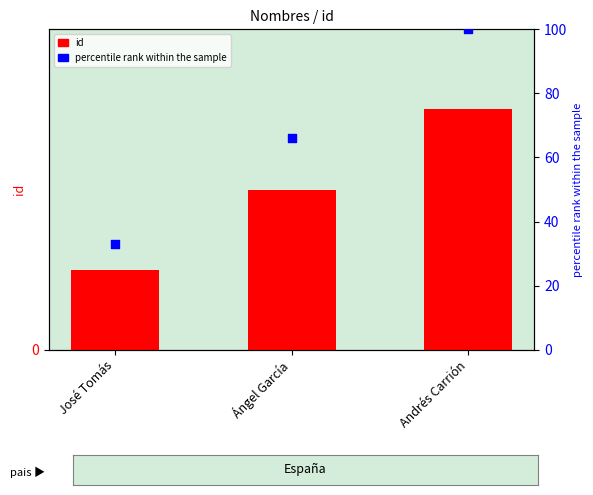

What are all the series names shown in the legend?

id, percentile rank within the sample